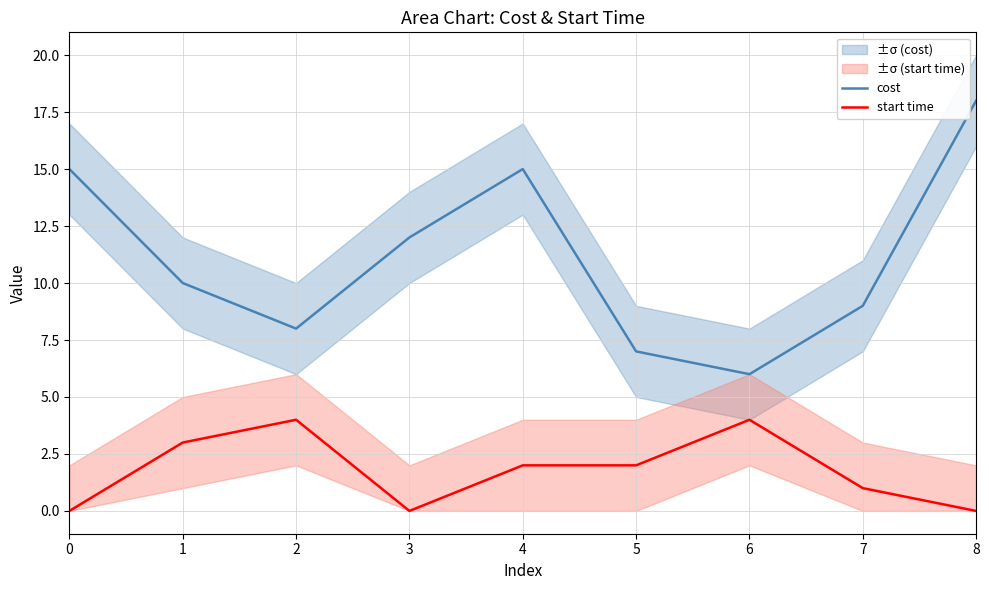

How many lines are shown in the chart?

2